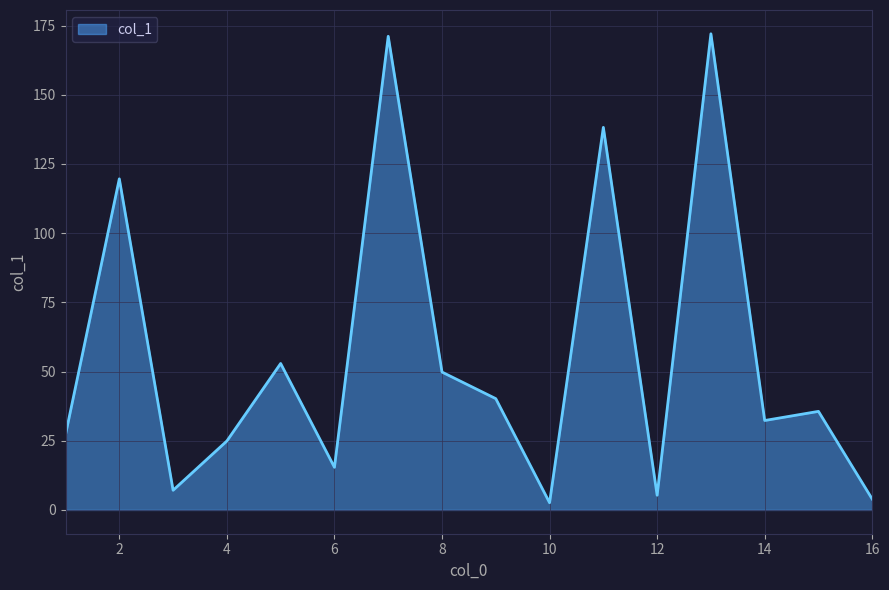

What is the difference between the maximum and minimum values?

169.4